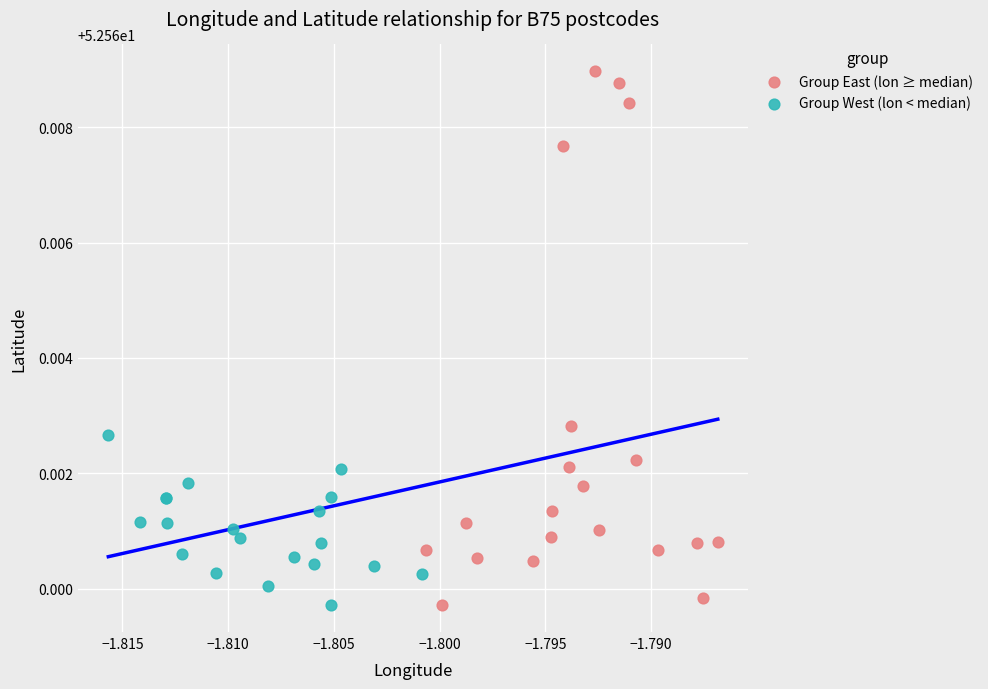

Which series has the widest spread of Y values?

Group East (lon ≥ median)